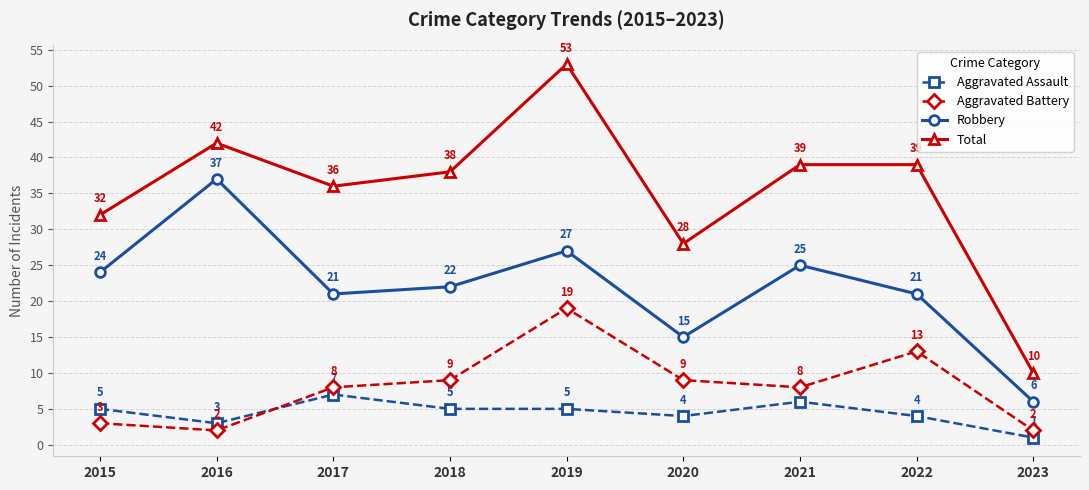

Is it true that Aggravated Battery equals 16 at 2018?

False